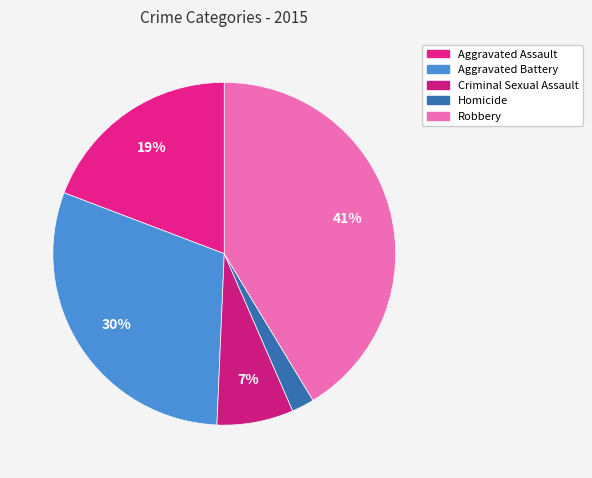

Approximately how many times larger is the value at Robbery compared to Aggravated Assault?

2.2